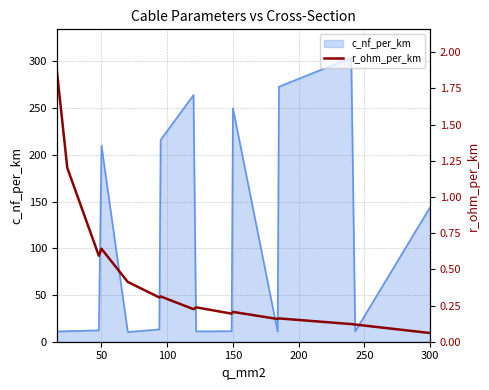

What is the lowest value of the c_nf_per_km series?

10.4